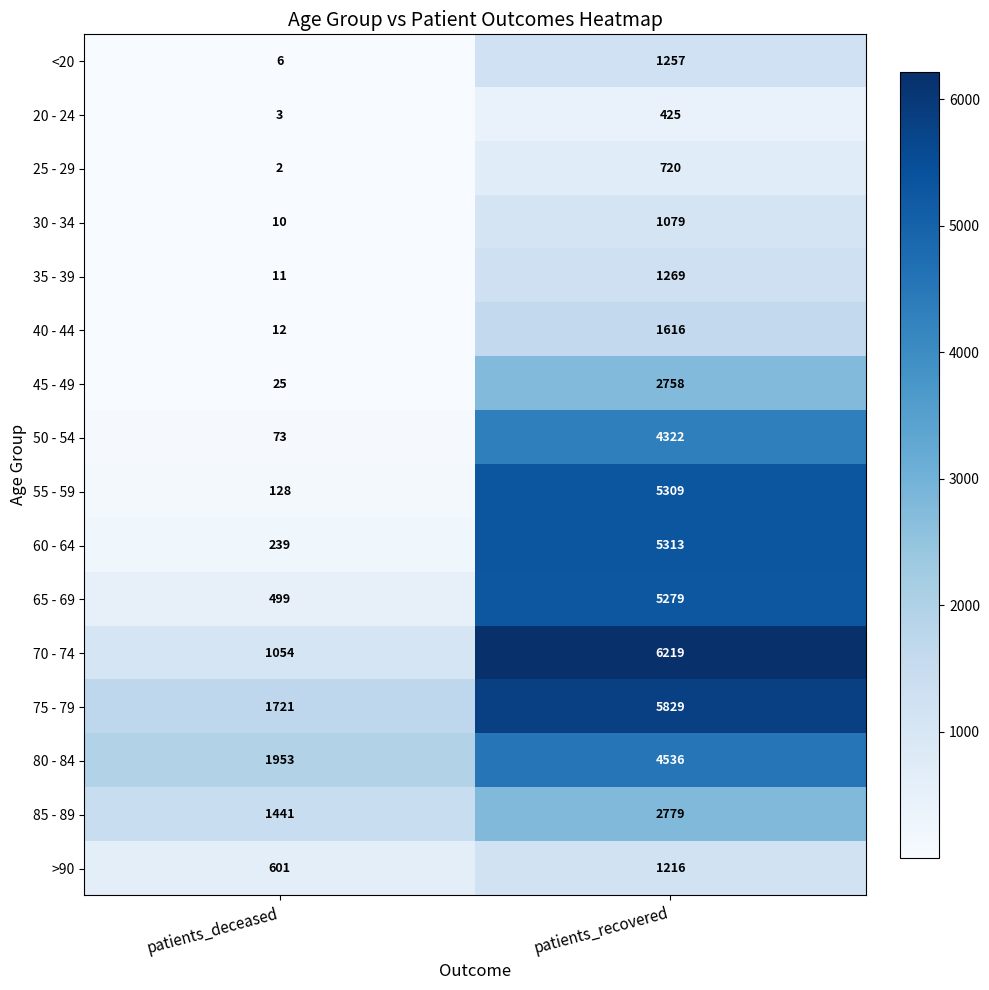

The 75 - 79 series shows 1721 at patients_deceased. True or false?

True